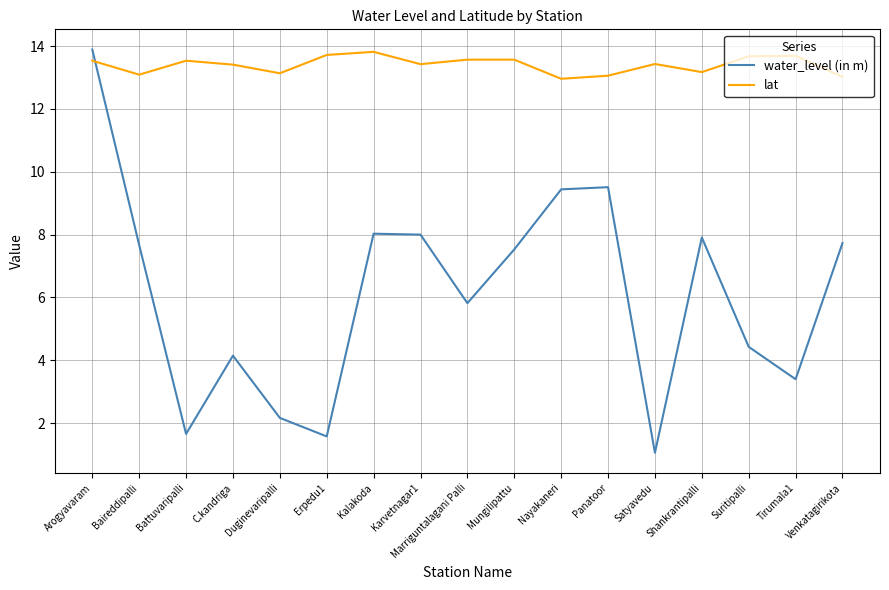

What is the spread (max minus min) of values at Suritipalli?

9.2